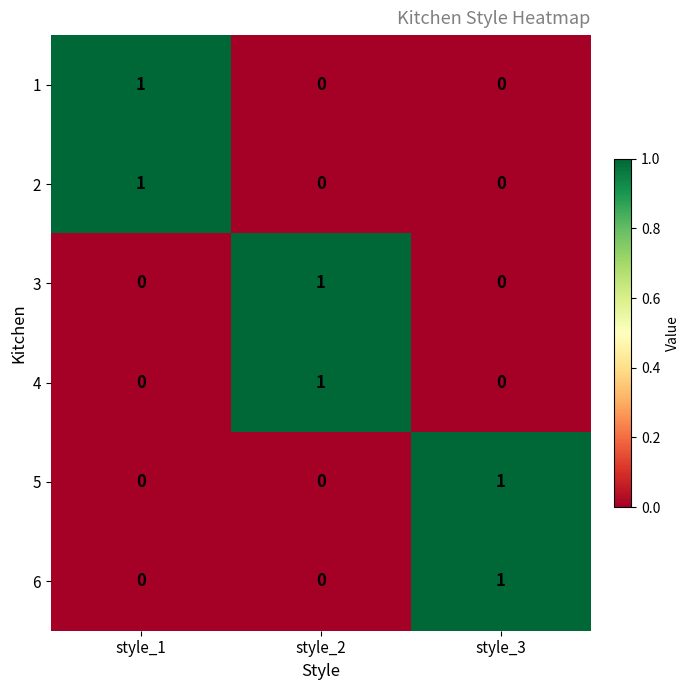

Reading right to left, list all the values displayed in this chart.

1: 0	0	1
2: 0	0	1
3: 0	1	0
4: 0	1	0
5: 1	0	0
6: 1	0	0